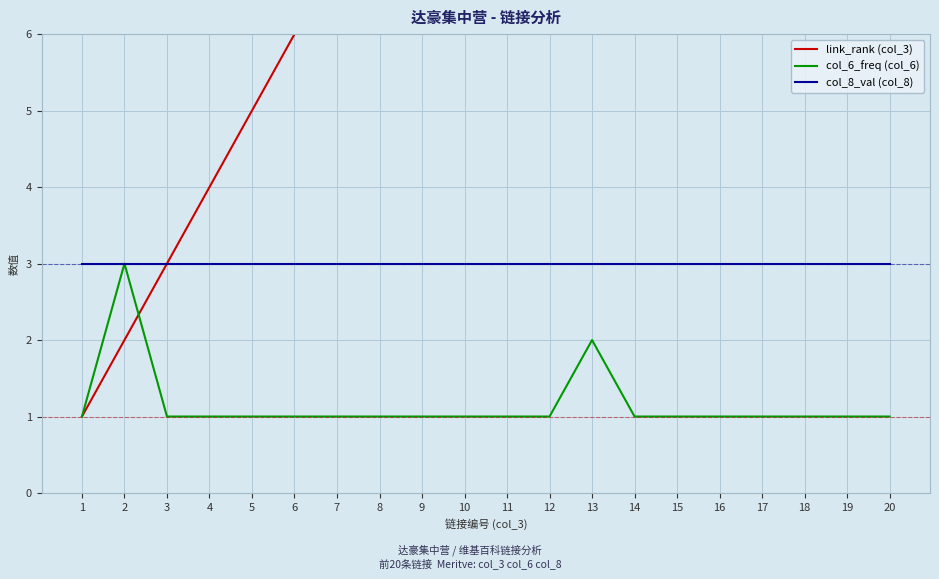

At which category does the chart reach its peak across all series?

20